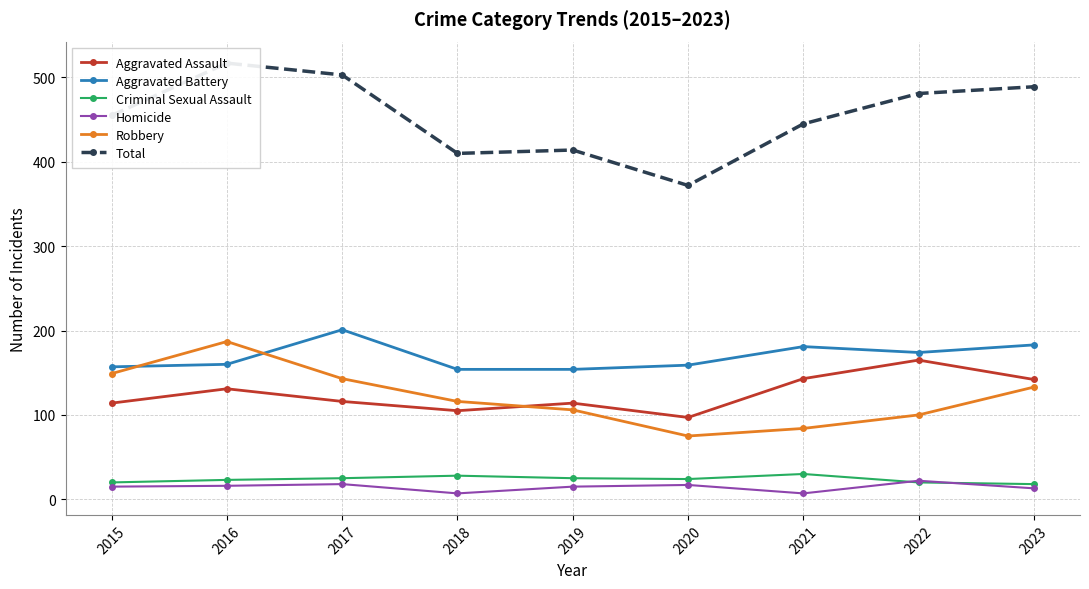

The Criminal Sexual Assault series shows 23 at 2016. True or false?

True